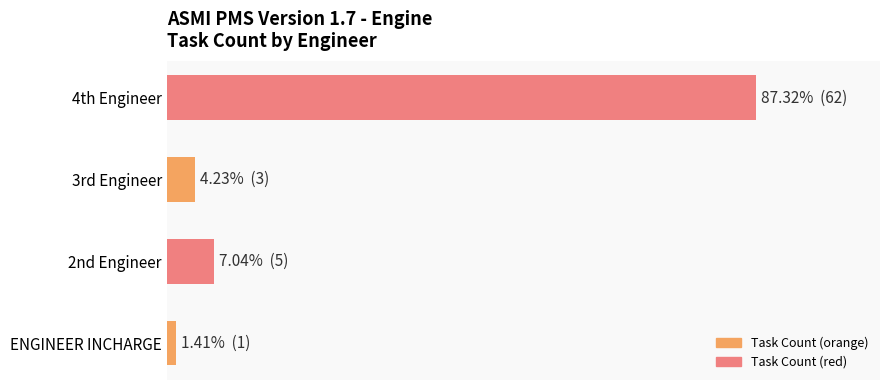

At which category does the chart reach its peak across all series?

4th Engineer